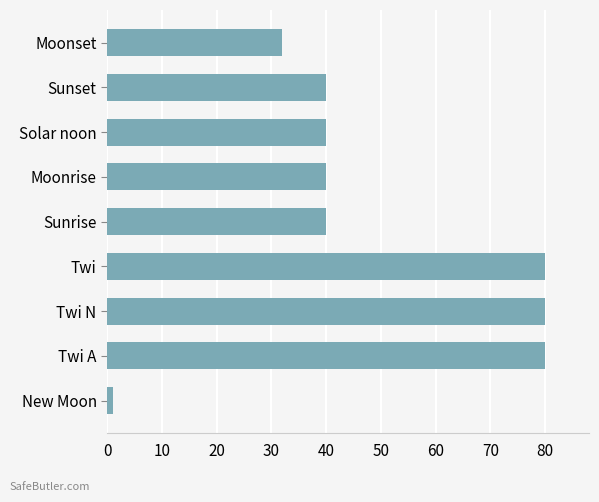

What is the sum of the values at Solar noon and Twi?

120